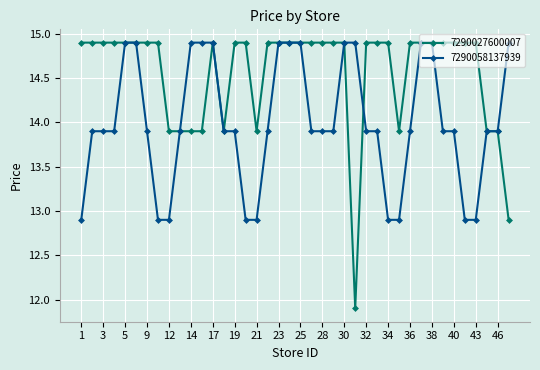

Which series has the largest total across all categories?

7290027600007